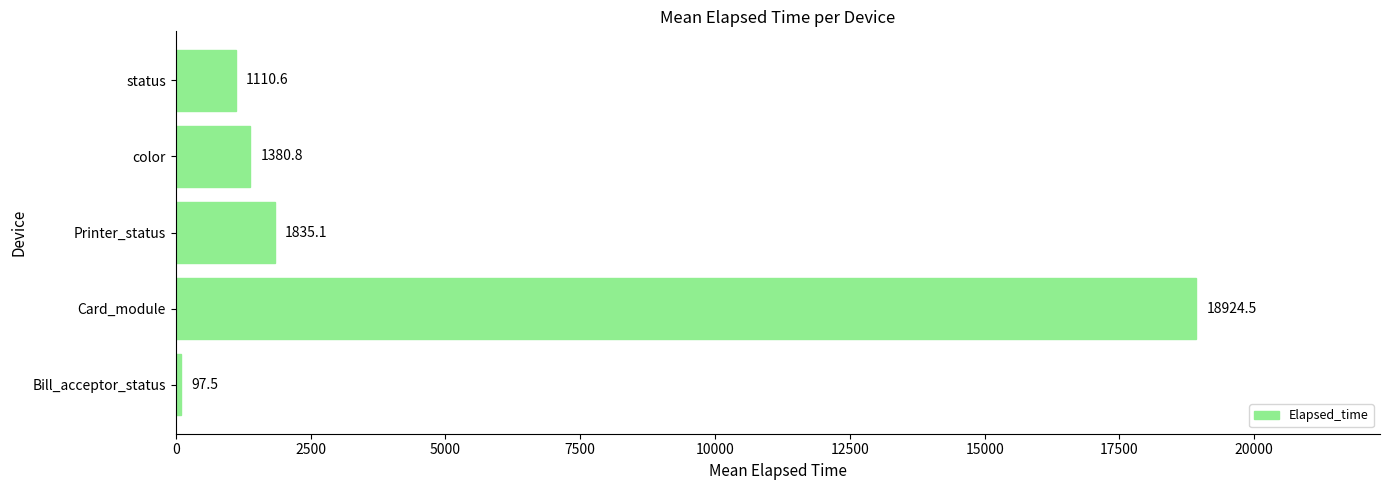

At which label is the value closest to 9511?

Printer_status